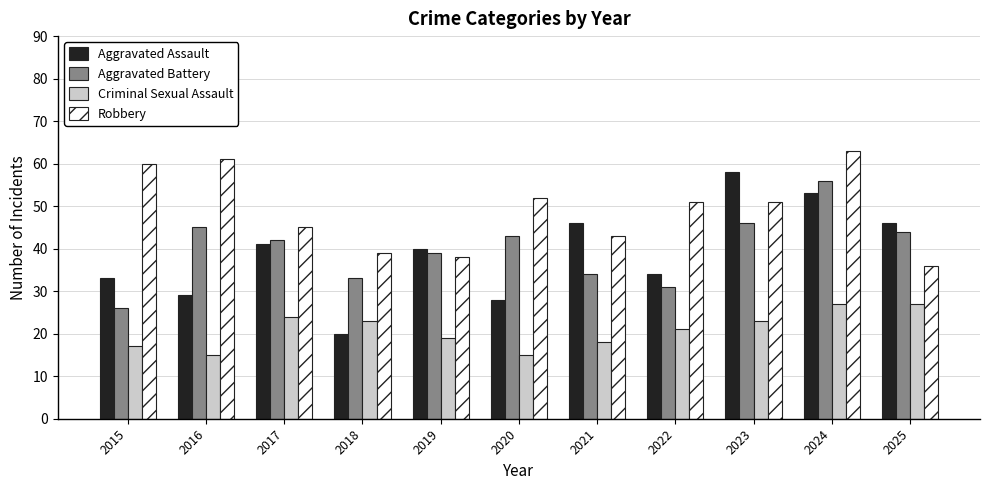

What is the difference between the maximum and minimum values in the Criminal Sexual Assault series?

12